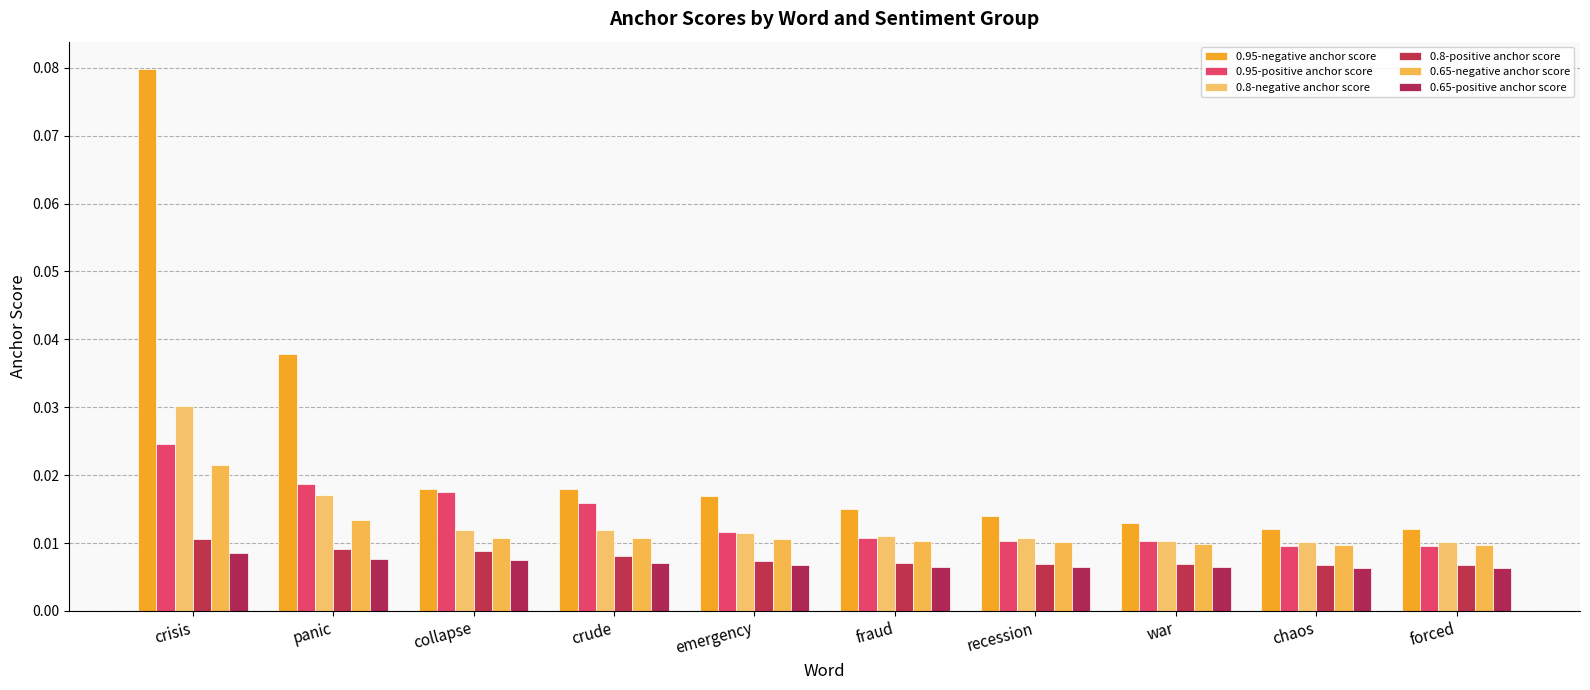

At which label does 0.95-negative anchor score reach its peak?

crisis